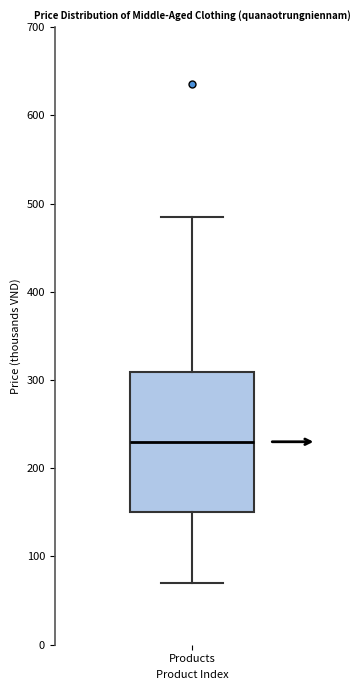

Read this box plot against the y-axis: the position of the median line, the range covered by the box, and the ends of both whiskers. The values are not printed on the chart, so give them approximately, as read against the axis.

median 230, box 150 to 310, whiskers 70 to 490